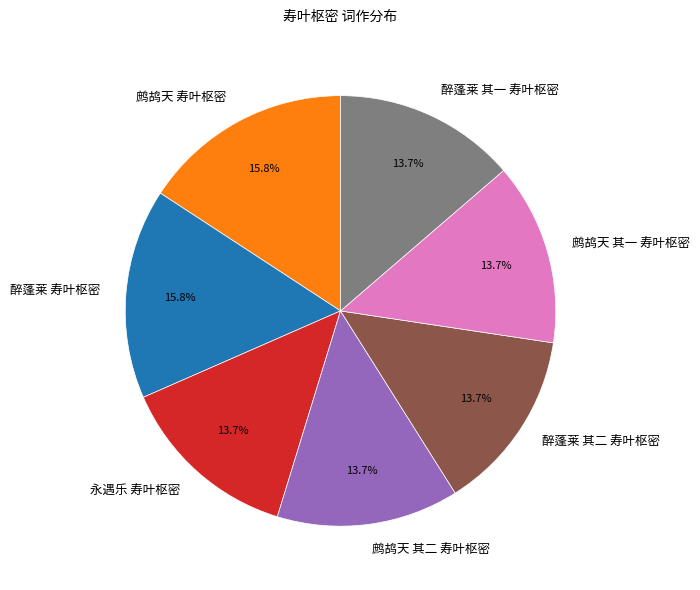

To the nearest percent, what is the combined percentage of 鹧鸪天 其一 寿叶枢密 and 鹧鸪天 其二 寿叶枢密?

27%